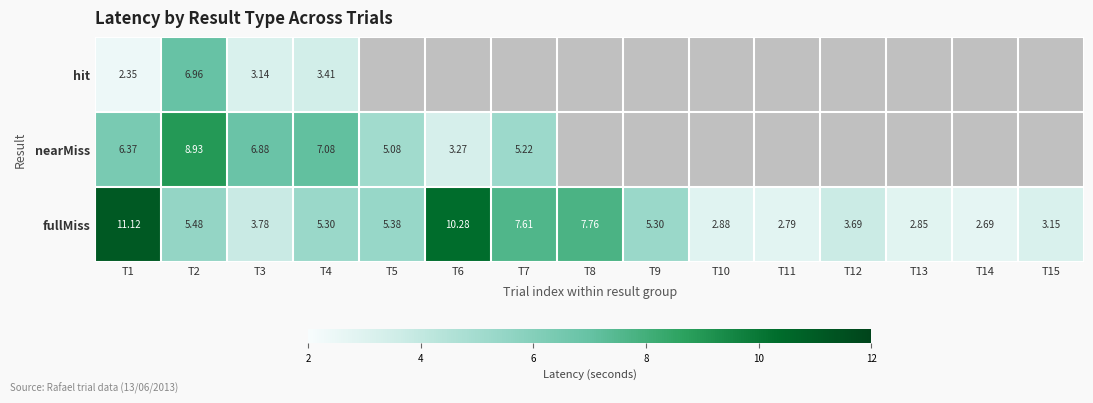

At which category is the sum across all series the highest?

T2